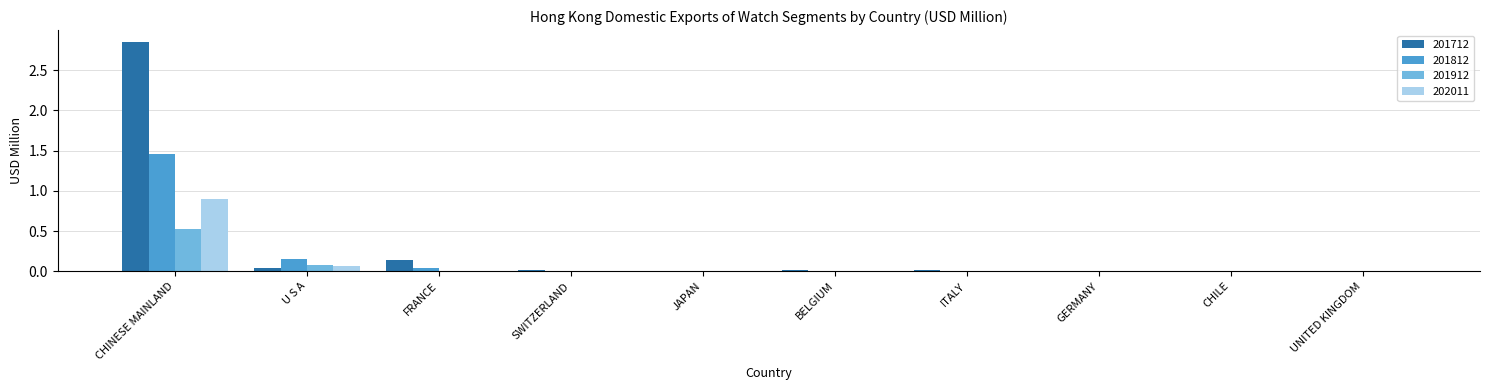

True or false: 201812 has a value of 0.0 at FRANCE.

True